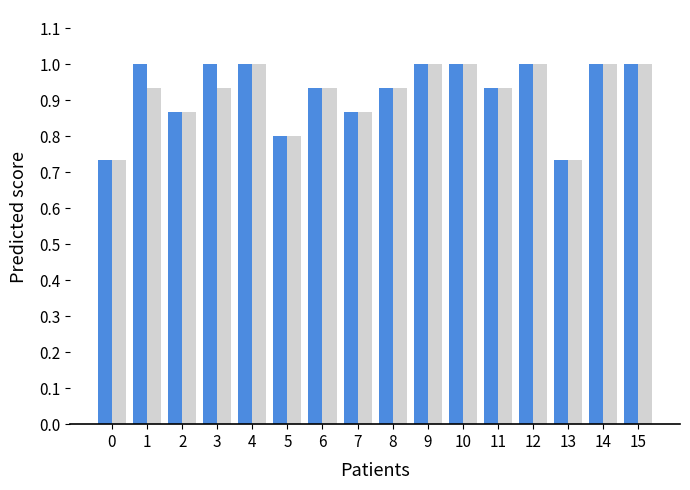

What is the total value across all series at 14?

2.0